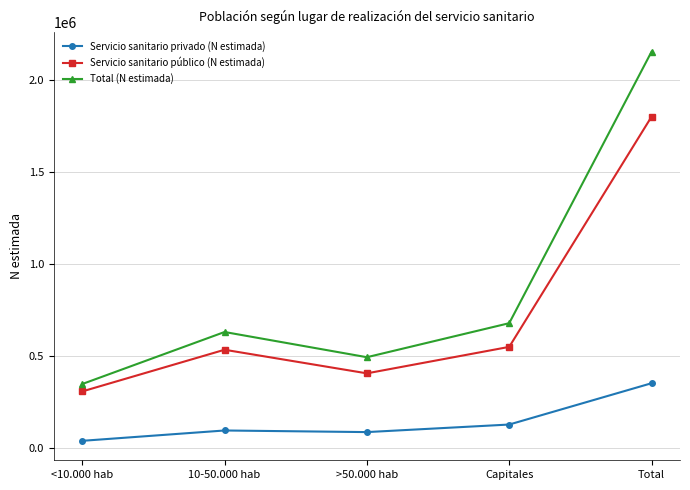

Is it true that Servicio sanitario público (N estimada) equals 1800635 at Total?

True